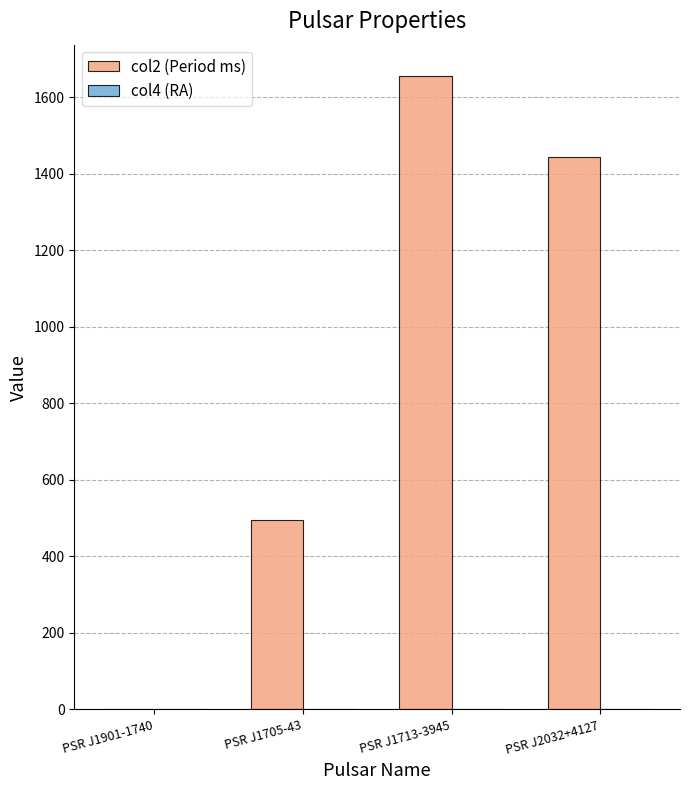

What is the sum of all col2 (Period ms) values?

3592.0